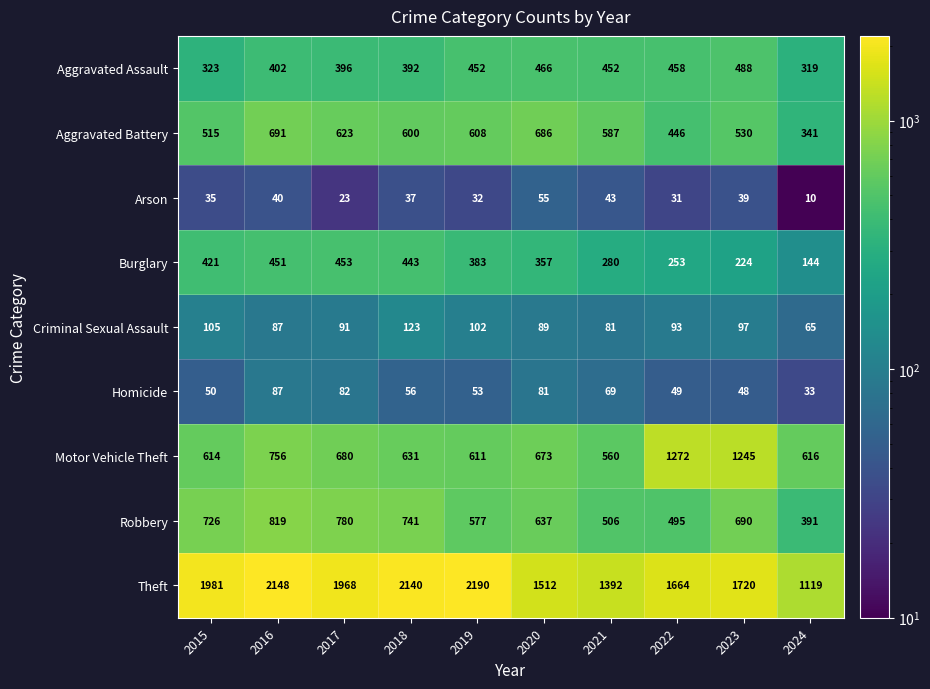

At how many categories does at least one series exceed 410?

10